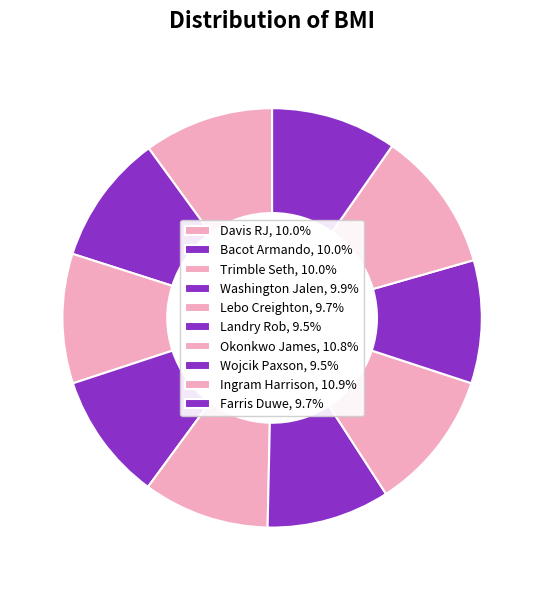

Combined, do Bacot Armando and Ingram Harrison account for over 50%?

No